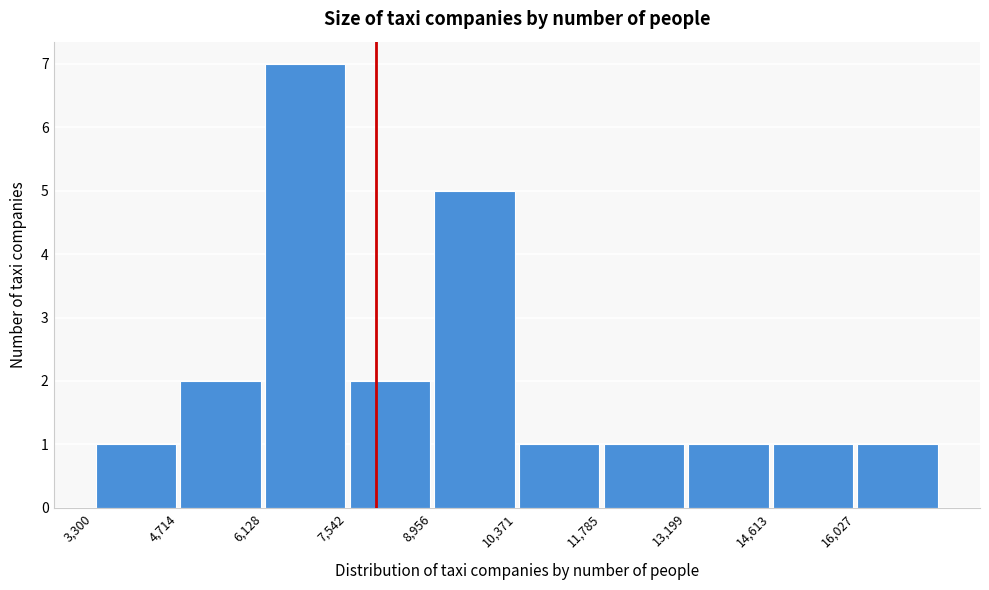

Reading left to right, transcribe this chart: for each bar, give the range it covers on the x-axis and its height. Neither the bar edges nor the heights are printed on the chart, so give them approximately, as read against the axes.

3400 to 4800: 1
4800 to 6200: 2
6200 to 7600: 7
7600 to 9000: 2
9000 to 10400: 5
10400 to 11800: 1
11800 to 13200: 1
13200 to 14600: 1
14600 to 16000: 1
16000 to 17400: 1